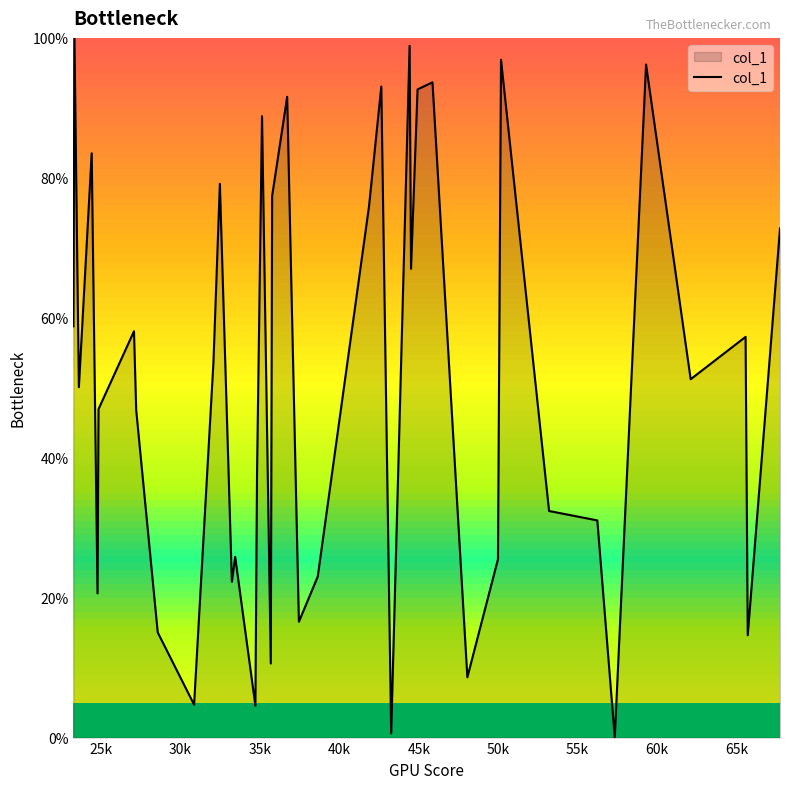

What is the maximum value shown in the chart?

100.0